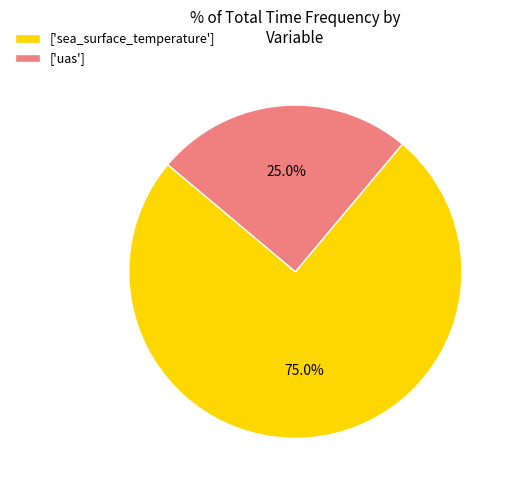

Is there a majority slice in this chart?

Yes